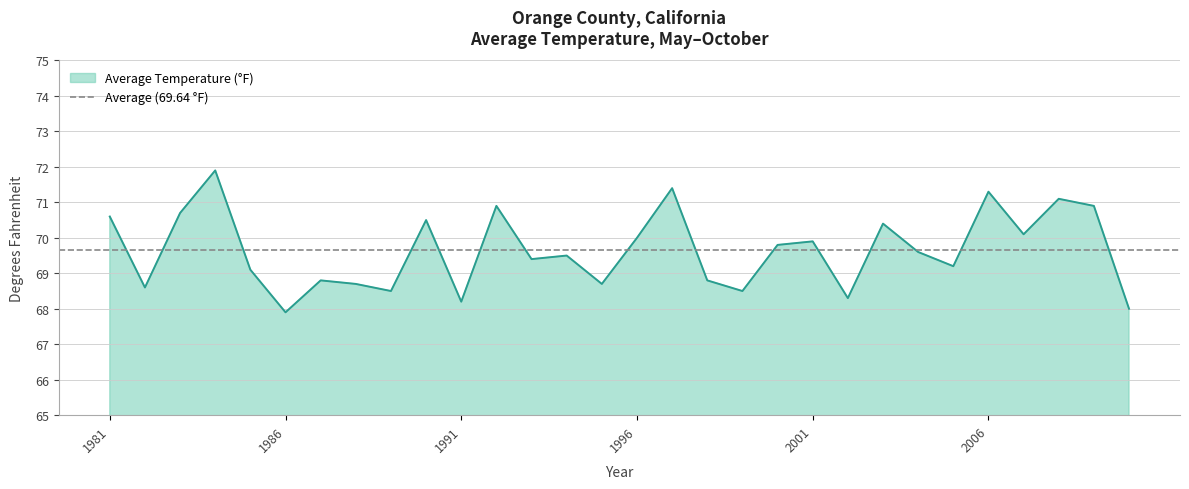

Reading left to right, extract all data points from this chart.

70.6	68.6	70.7	71.9	69.1	67.9	68.8	68.7	68.5	70.5	68.2	70.9	69.4	69.5	68.7	70.0	71.4	68.8	68.5	69.8	69.9	68.3	70.4	69.6	69.2	71.3	70.1	71.1	70.9	68.0